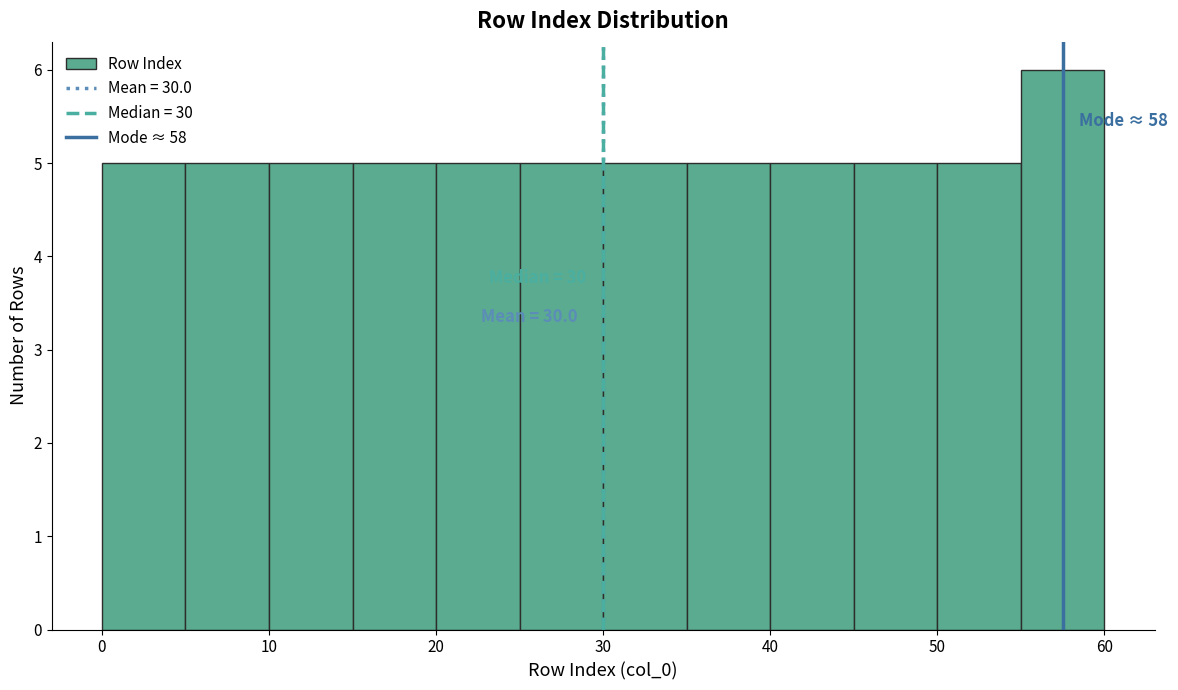

Which range on the x-axis has the tallest bar?

55 to 60